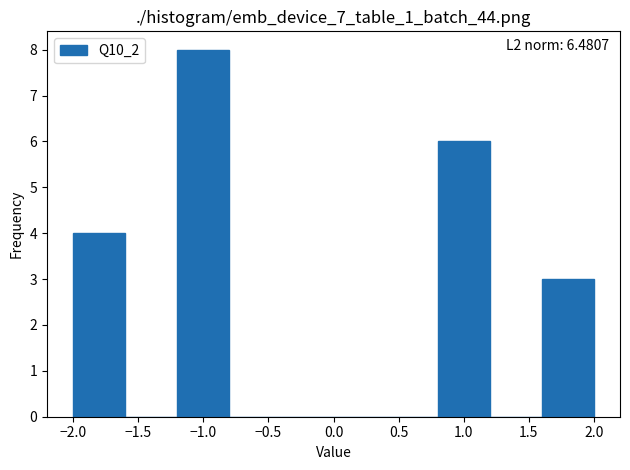

Which range on the x-axis has the tallest bar?

-1.2 to -0.8